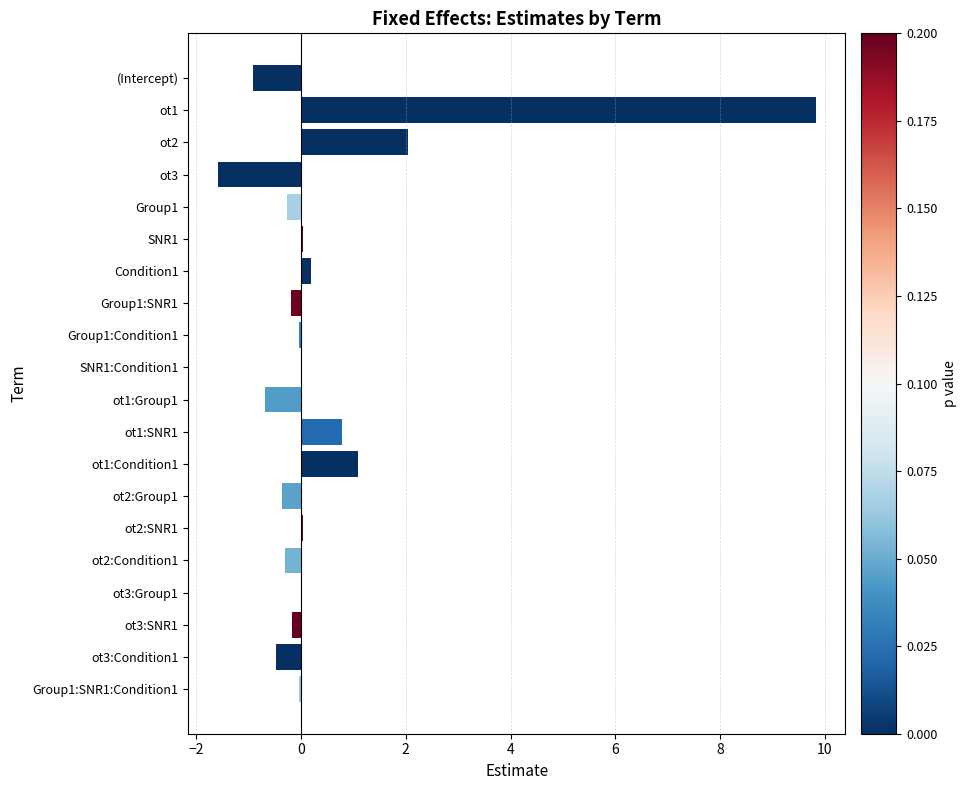

What is the sum of all values?

9.0